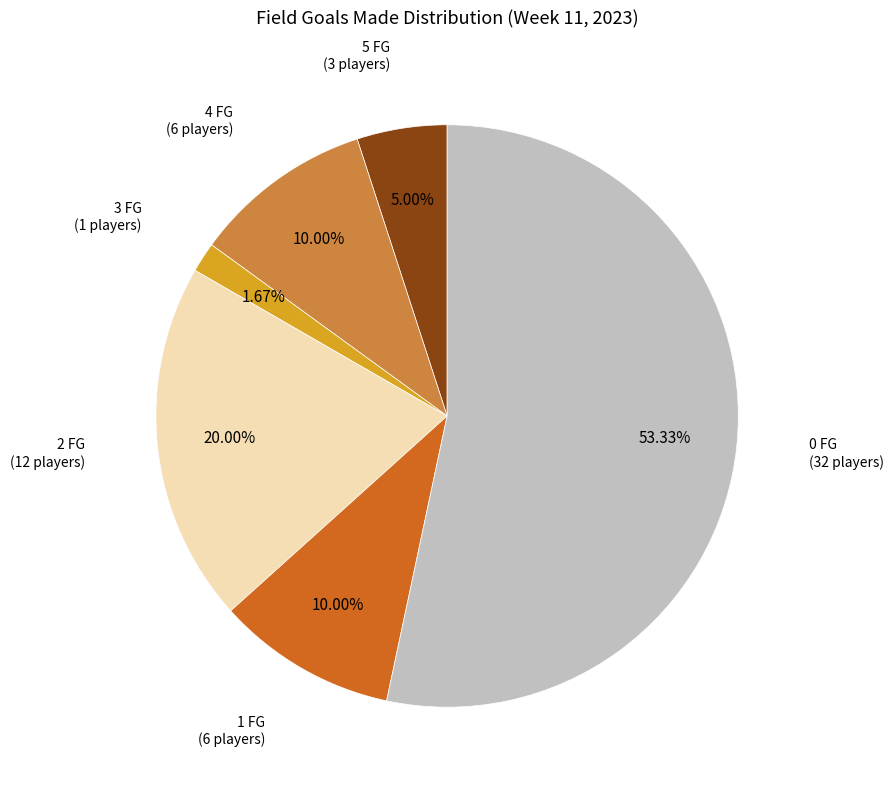

How many slices are in this pie chart?

6